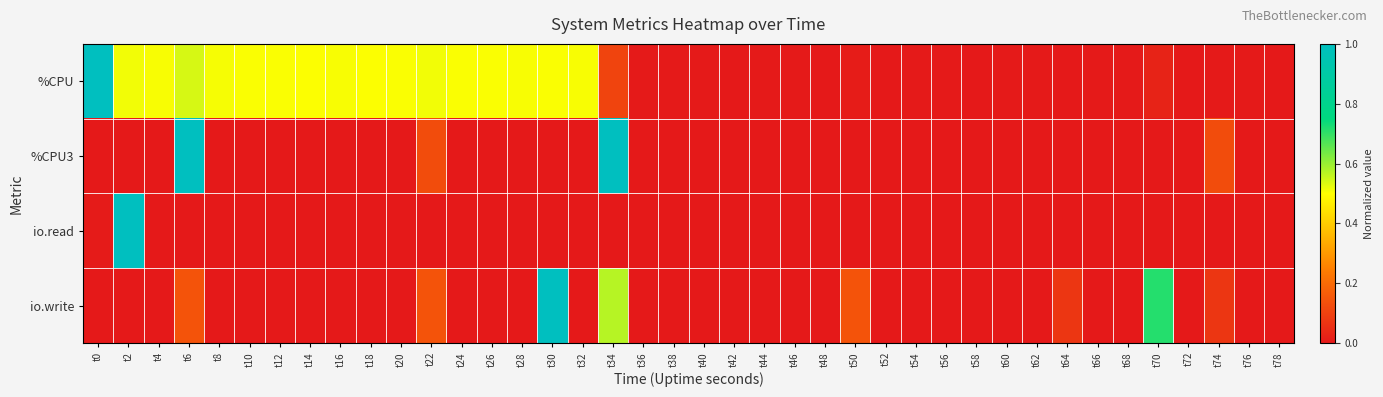

Reading left to right, extract all data points from this chart.

%CPU: t0=1.0	t2=0.5	t4=0.5	t6=0.5	t8=0.5	t10=0.5	t12=0.5	t14=0.5	t16=0.5	t18=0.5	t20=0.5	t22=0.5	t24=0.5	t26=0.5	t28=0.5	t30=0.5	t32=0.5	t34=0.1	t36=0.0	t38=0.0	t40=0.0	t42=0.0	t44=0.0	t46=0.0	t48=0.0	t50=0.0	t52=0.0	t54=0.0	t56=0.0	t58=0.0	t60=0.0	t62=0.0	t64=0.0	t66=0.0	t68=0.0	t70=0.0	t72=0.0	t74=0.0	t76=0.0	t78=0.0
%CPU3: t0=0.0	t2=0.0	t4=0.0	t6=1.0	t8=0.0	t10=0.0	t12=0.0	t14=0.0	t16=0.0	t18=0.0	t20=0.0	t22=0.1	t24=0.0	t26=0.0	t28=0.0	t30=0.0	t32=0.0	t34=1.0	t36=0.0	t38=0.0	t40=0.0	t42=0.0	t44=0.0	t46=0.0	t48=0.0	t50=0.0	t52=0.0	t54=0.0	t56=0.0	t58=0.0	t60=0.0	t62=0.0	t64=0.0	t66=0.0	t68=0.0	t70=0.0	t72=0.0	t74=0.1	t76=0.0	t78=0.0
io.read: t0=0.0	t2=1.0	t4=0.0	t6=0.0	t8=0.0	t10=0.0	t12=0.0	t14=0.0	t16=0.0	t18=0.0	t20=0.0	t22=0.0	t24=0.0	t26=0.0	t28=0.0	t30=0.0	t32=0.0	t34=0.0	t36=0.0	t38=0.0	t40=0.0	t42=0.0	t44=0.0	t46=0.0	t48=0.0	t50=0.0	t52=0.0	t54=0.0	t56=0.0	t58=0.0	t60=0.0	t62=0.0	t64=0.0	t66=0.0	t68=0.0	t70=0.0	t72=0.0	t74=0.0	t76=0.0	t78=0.0
io.write: t0=0.0	t2=0.0	t4=0.0	t6=0.1	t8=0.0	t10=0.0	t12=0.0	t14=0.0	t16=0.0	t18=0.0	t20=0.0	t22=0.1	t24=0.0	t26=0.0	t28=0.0	t30=1.0	t32=0.0	t34=0.6	t36=0.0	t38=0.0	t40=0.0	t42=0.0	t44=0.0	t46=0.0	t48=0.0	t50=0.1	t52=0.0	t54=0.0	t56=0.0	t58=0.0	t60=0.0	t62=0.0	t64=0.1	t66=0.0	t68=0.0	t70=0.7	t72=0.0	t74=0.1	t76=0.0	t78=0.0